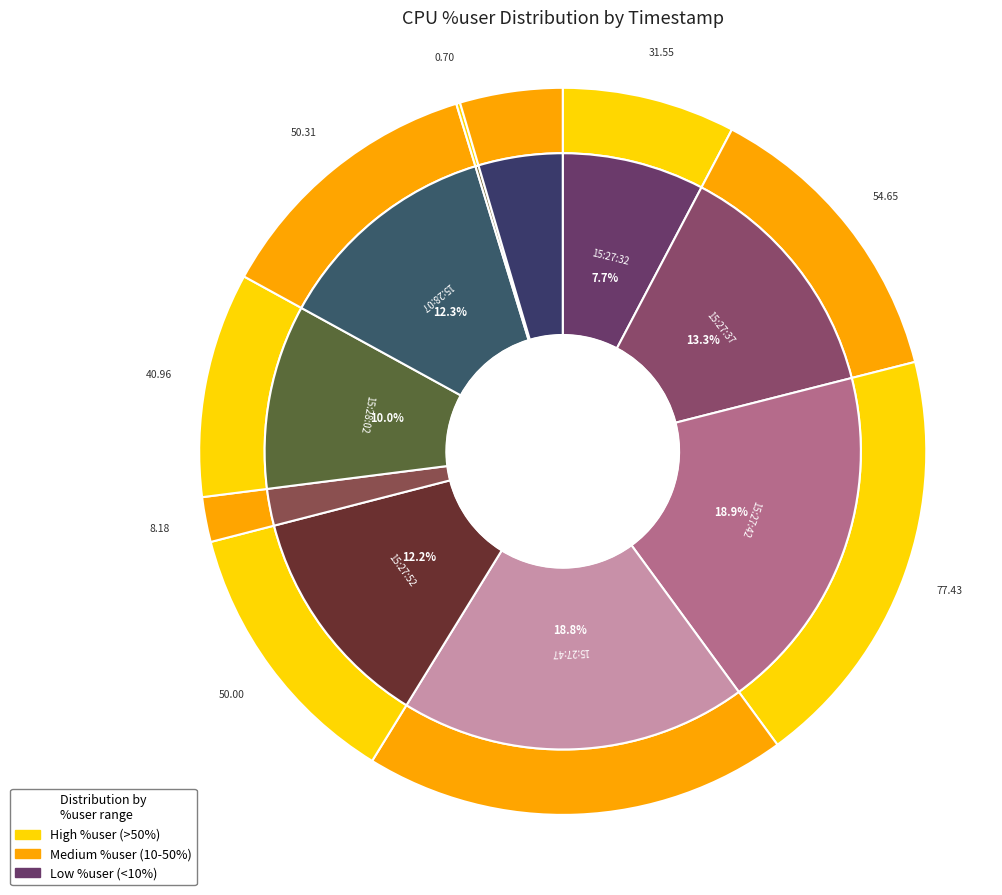

What percentage is the 15:28:02 slice, to the nearest percent?

10%